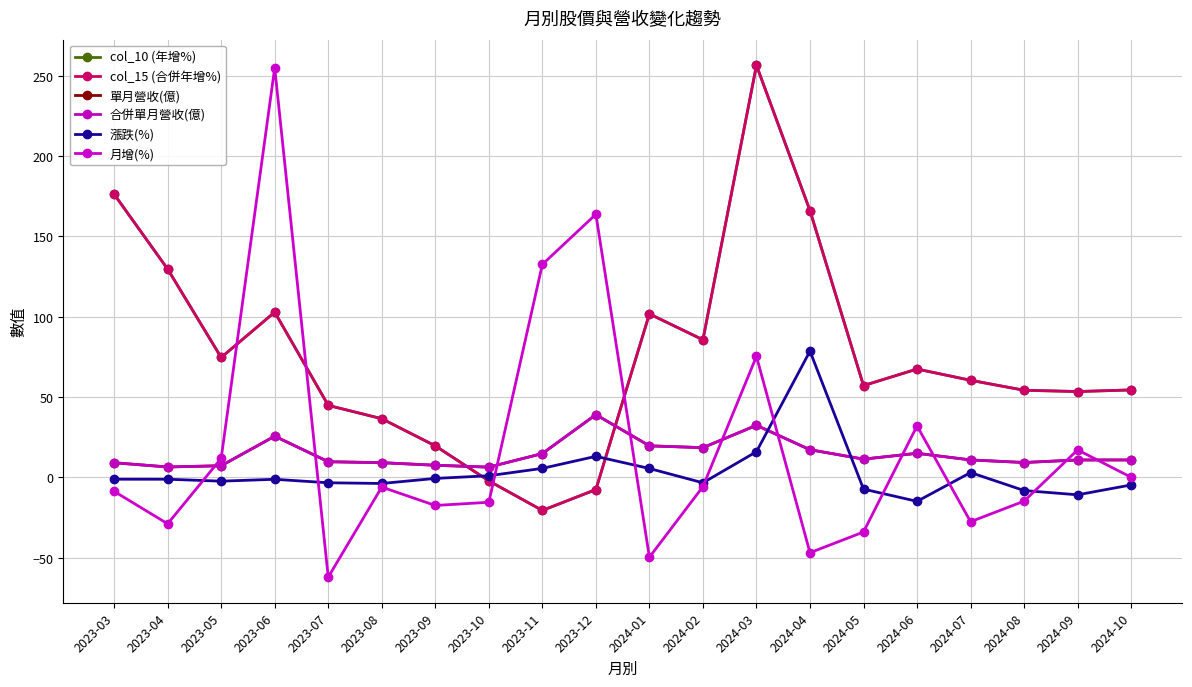

Is this an area chart (filled region under the line)?

No